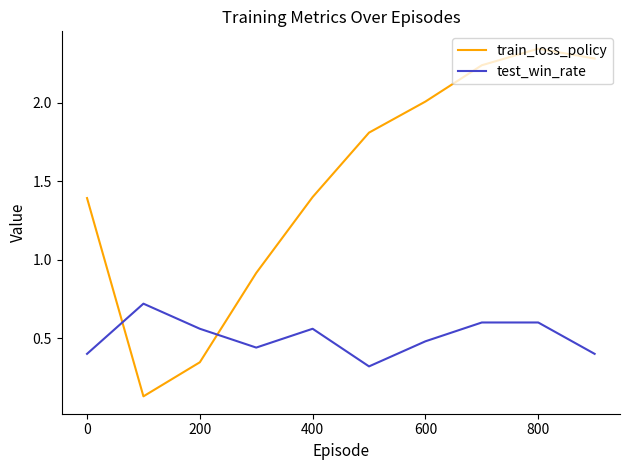

Which series has the widest spread of values?

train_loss_policy